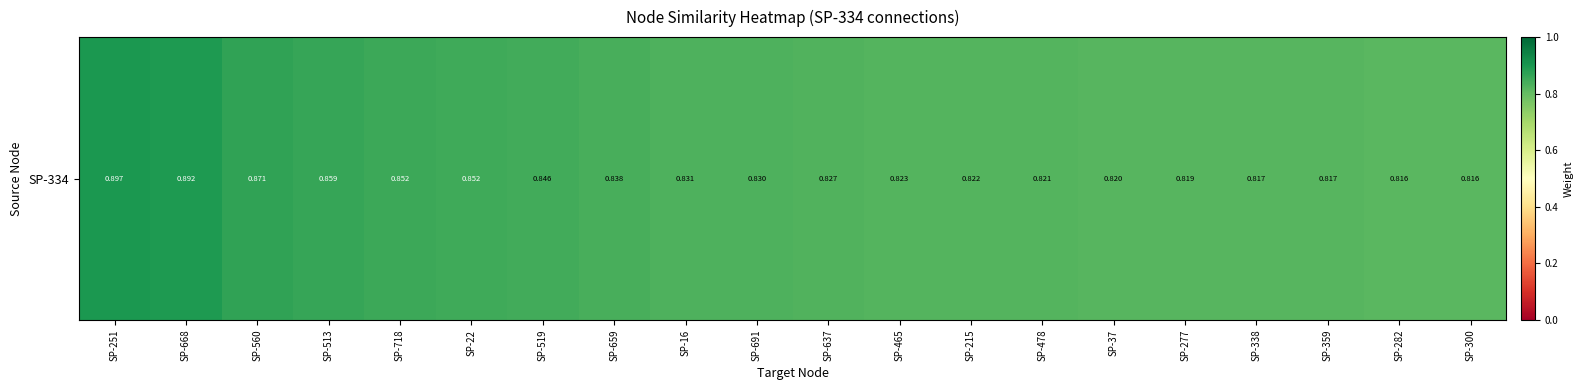

Reading left to right, what are all the values shown in this chart?

0.9	0.9	0.9	0.9	0.9	0.9	0.8	0.8	0.8	0.8	0.8	0.8	0.8	0.8	0.8	0.8	0.8	0.8	0.8	0.8